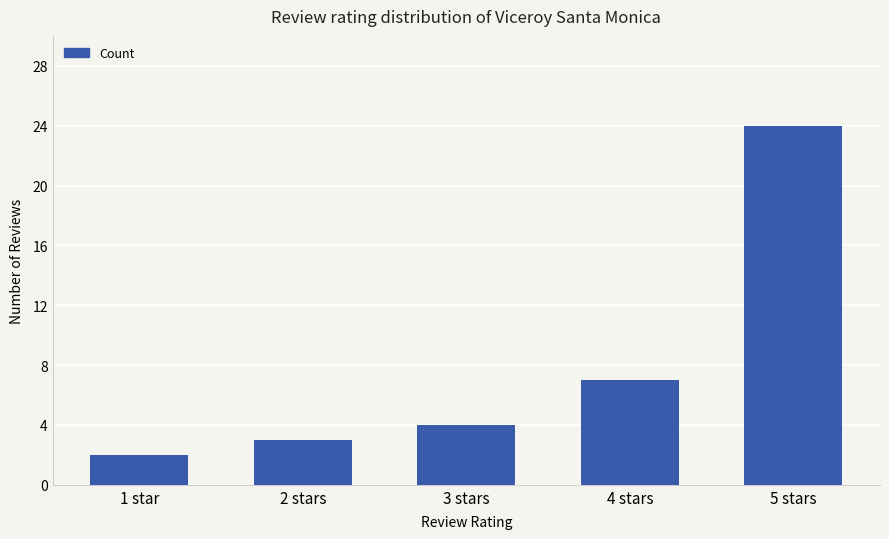

What is the change in value from 1 star to 3 stars?

+2